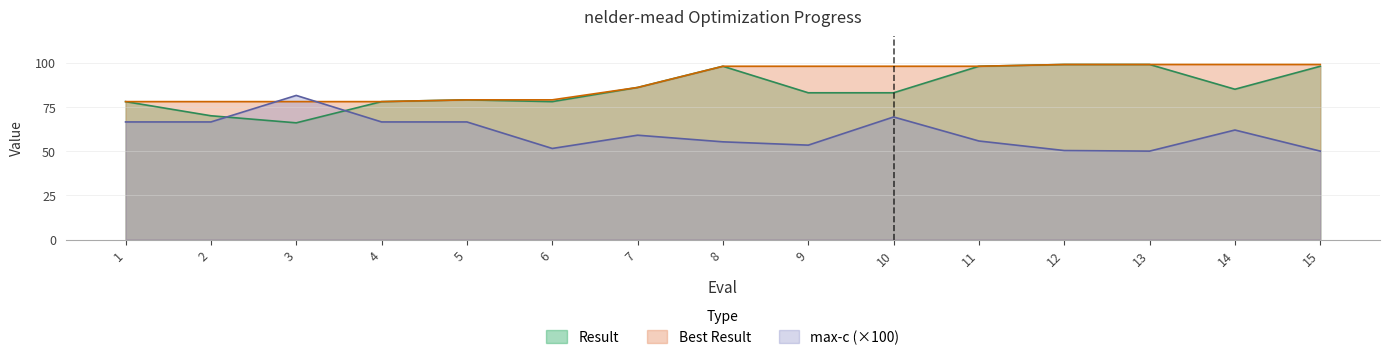

True or false: max-c and Best Result cross at least once.

True